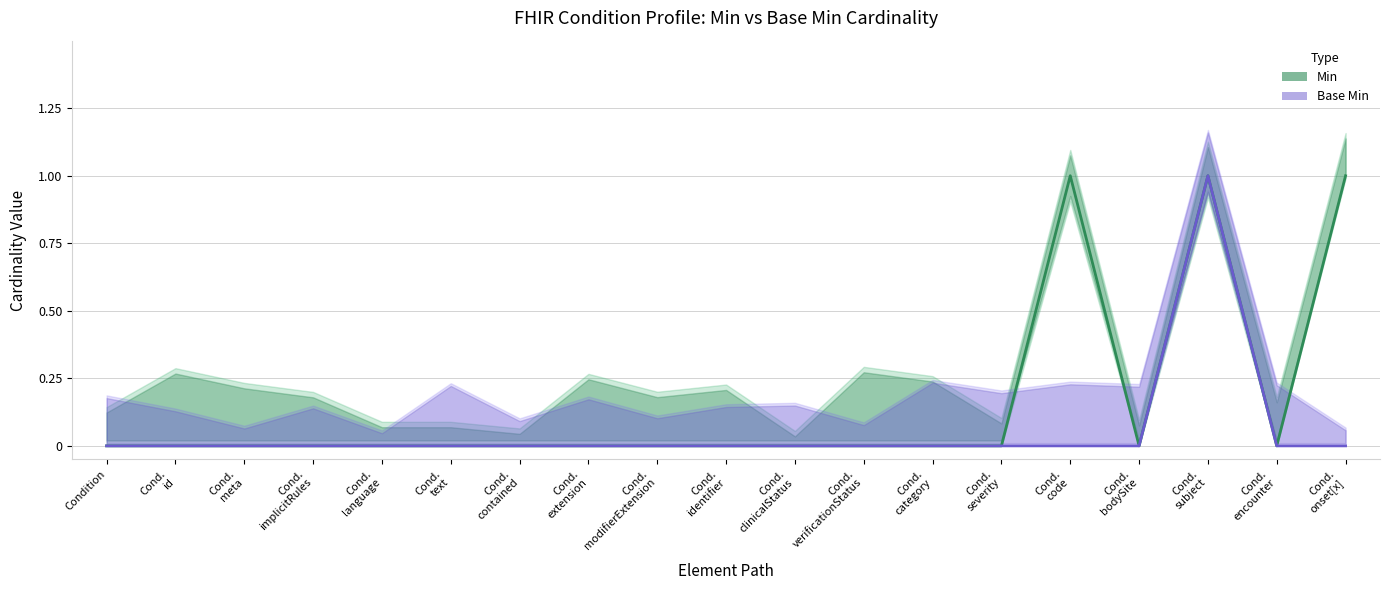

Which has a higher value, Cond.
subject or Cond.
id?

Cond.
subject